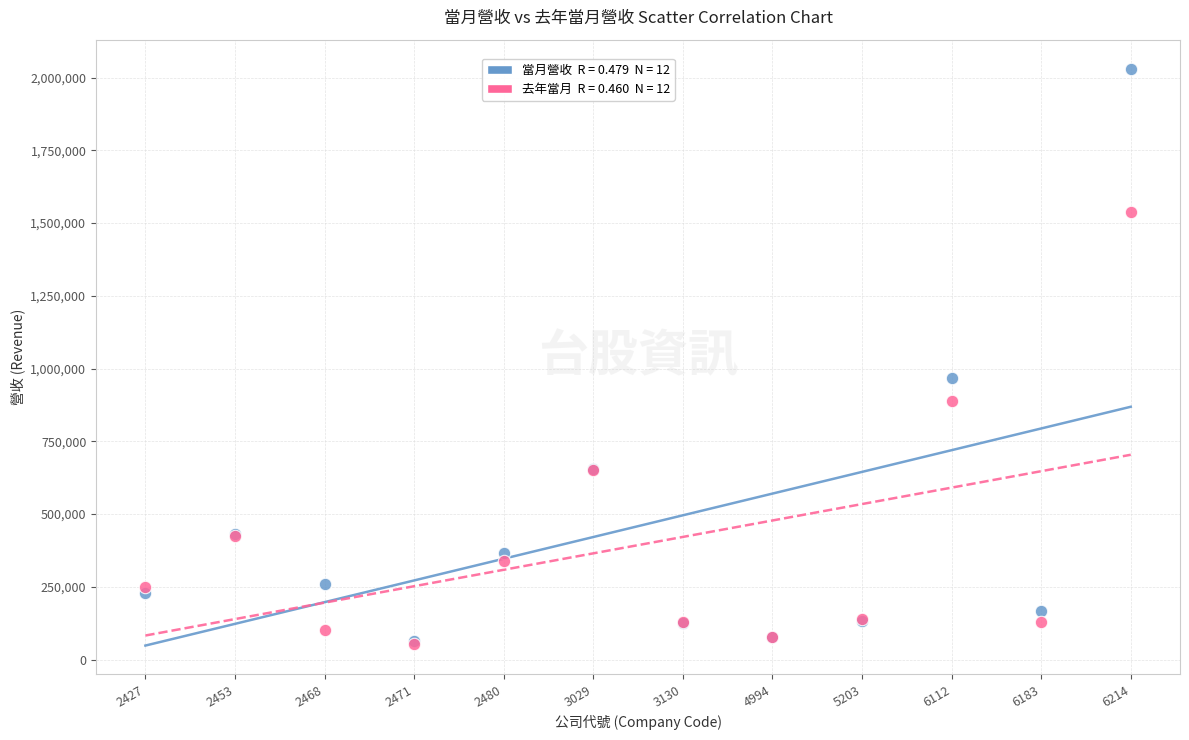

Across all series, what Y value is closest to 1041911?

966496